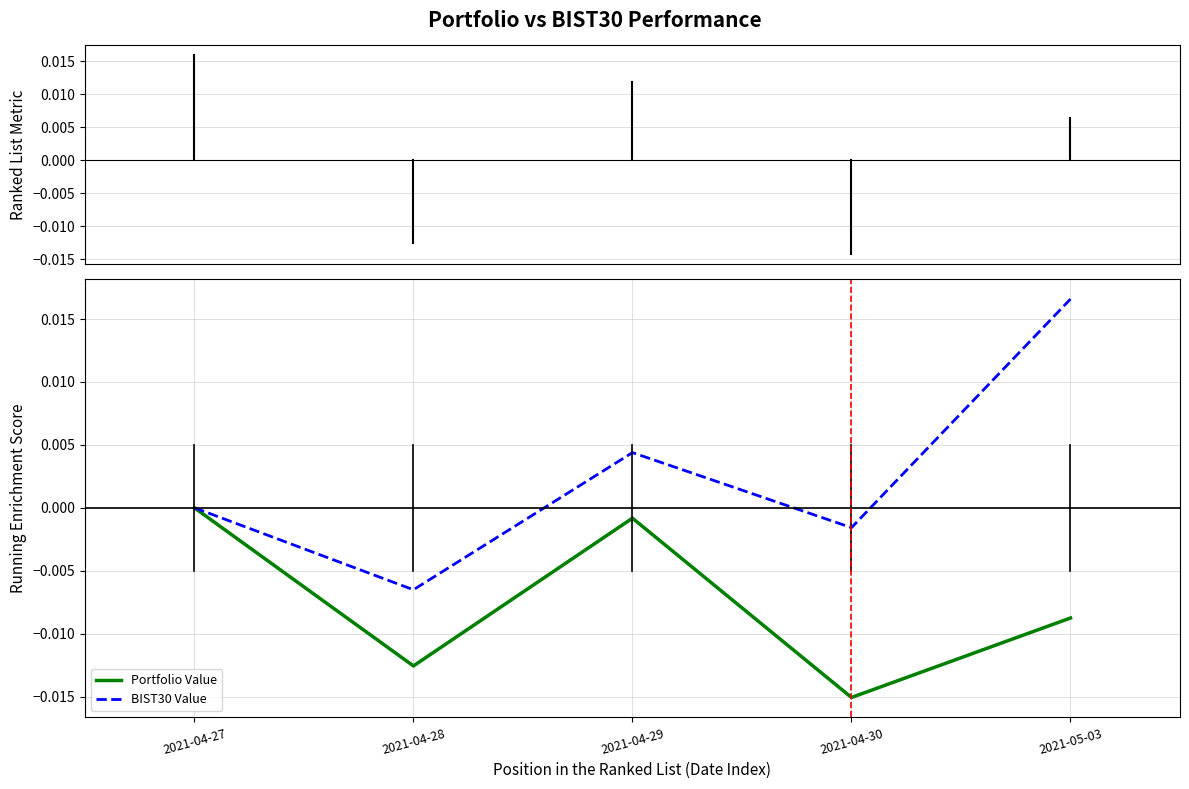

Which series has the largest total across all categories?

BIST30 Value